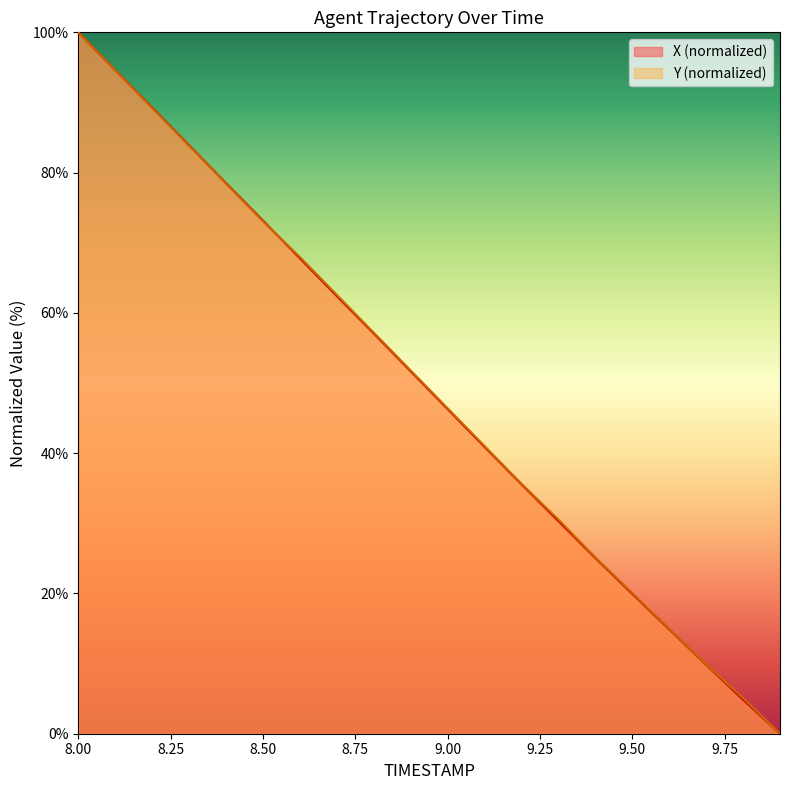

Reading left to right, list all the values displayed in this chart.

X: 8.0=100.0	8.1=94.6	8.2=89.3	8.3=83.9	8.4=78.5	8.5=73.2	8.6=67.8	8.7=62.4	8.8=57.1	8.9=51.7	9.0=46.3	9.1=40.9	9.2=35.6	9.3=30.3	9.4=25.1	9.5=19.9	9.6=14.9	9.7=9.8	9.8=4.8	9.9=0.0
Y: 8.0=100.0	8.1=94.6	8.2=89.2	8.3=83.8	8.4=78.4	8.5=73.1	8.6=68.0	8.7=62.6	8.8=57.2	8.9=51.8	9.0=46.4	9.1=41.0	9.2=35.6	9.3=30.5	9.4=25.1	9.5=20.1	9.6=15.0	9.7=9.9	9.8=5.1	9.9=0.0